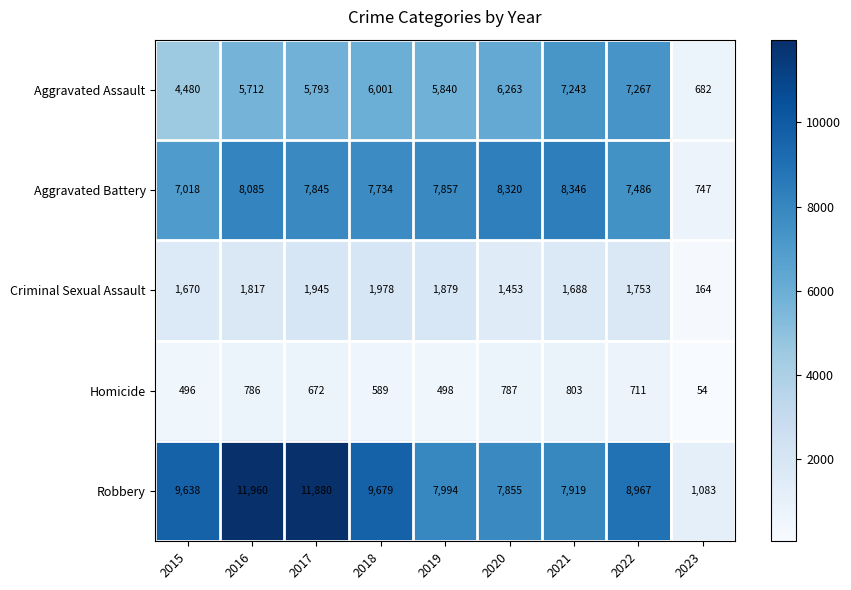

The value of Aggravated Assault at 2019 is 5840. True or false?

True